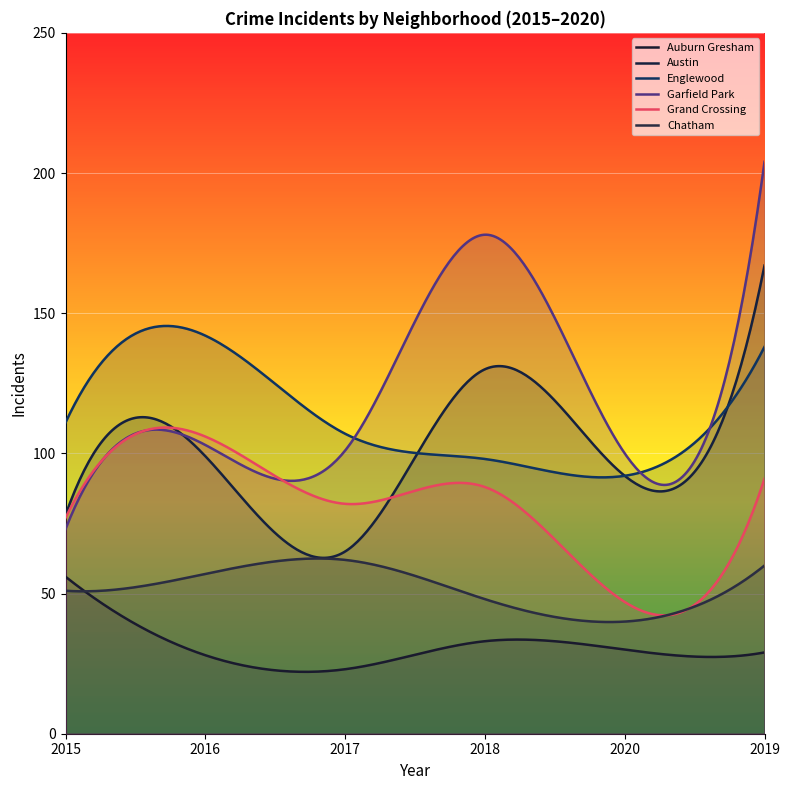

What is the total value across all series at 2018?

575